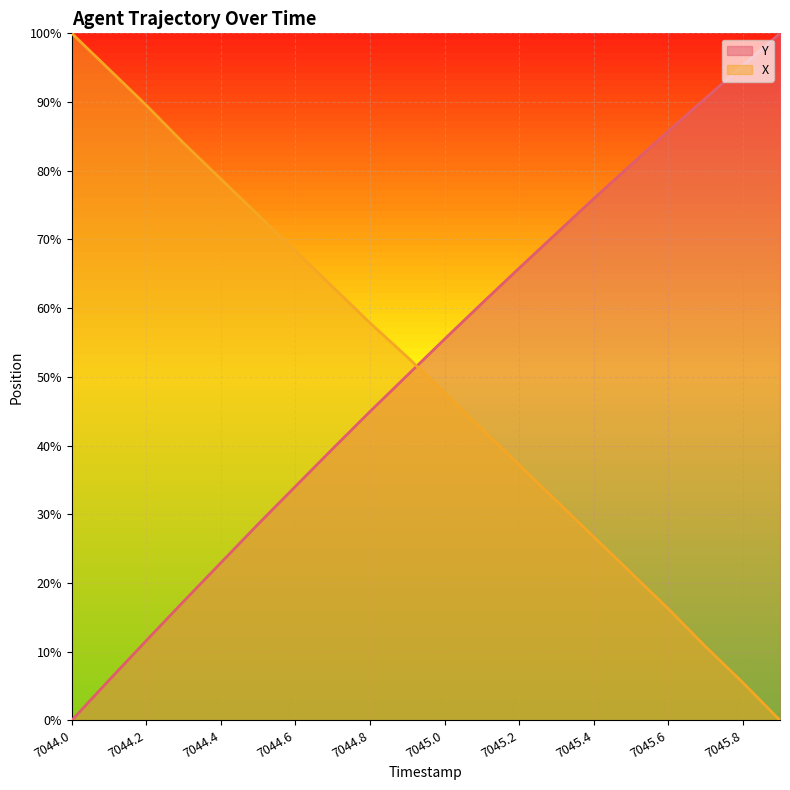

List the labels in order of X value, smallest first.

7045.9, 7045.8, 7045.7, 7045.6, 7045.5, 7045.4, 7045.3, 7045.2, 7045.1, 7045.0, 7044.9, 7044.8, 7044.7, 7044.6, 7044.5, 7044.4, 7044.3, 7044.2, 7044.1, 7044.0